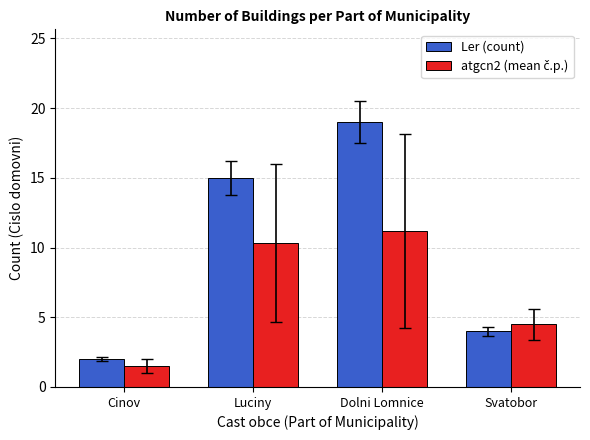

Reading left to right, transcribe all the data shown in this chart.

Ler: 2.0	15.0	19.0	4.0
atgcn2: 1.5	10.3	11.2	4.5